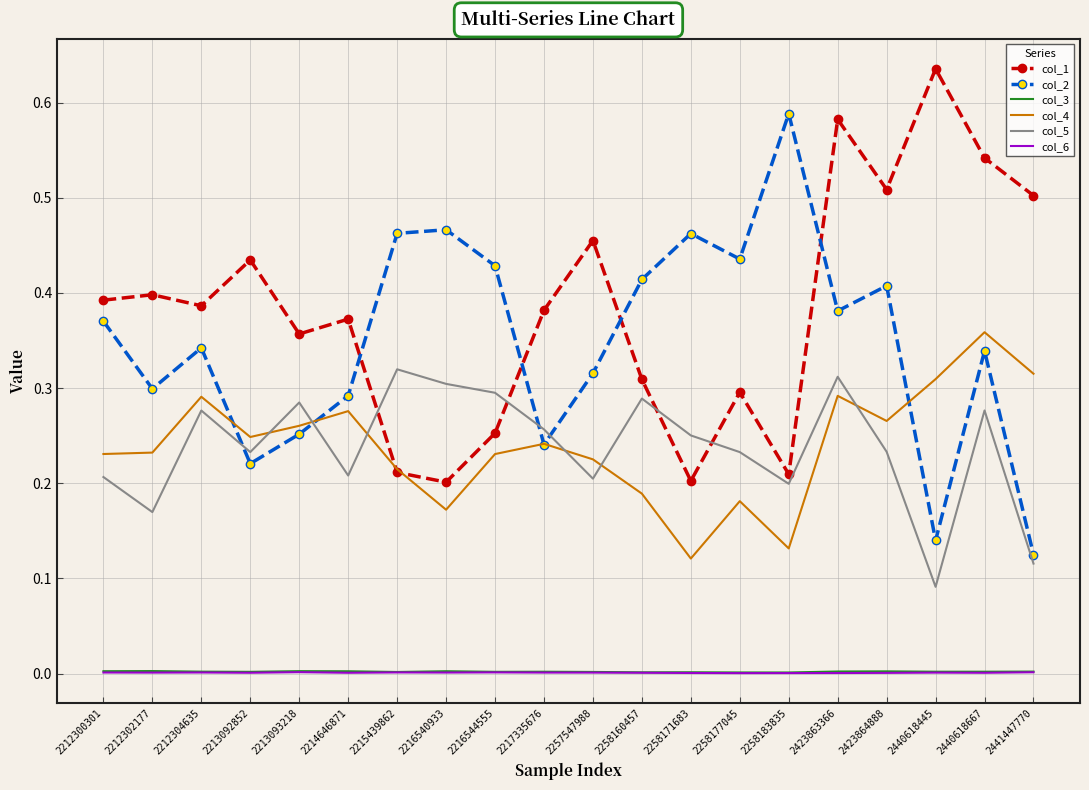

At which label does col_4 reach its peak?

2440618667